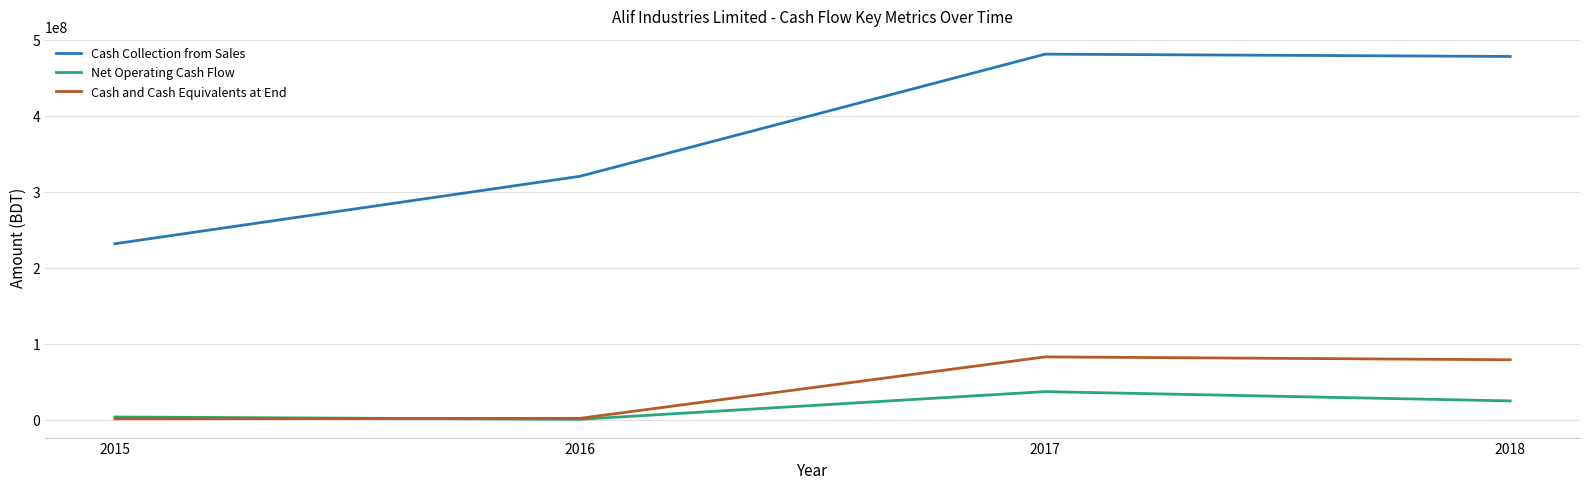

Rank the series by their maximum value, from lowest to highest.

Net Operating Cash Flow, Cash and Cash Equivalents at End, Cash Collection from Sales